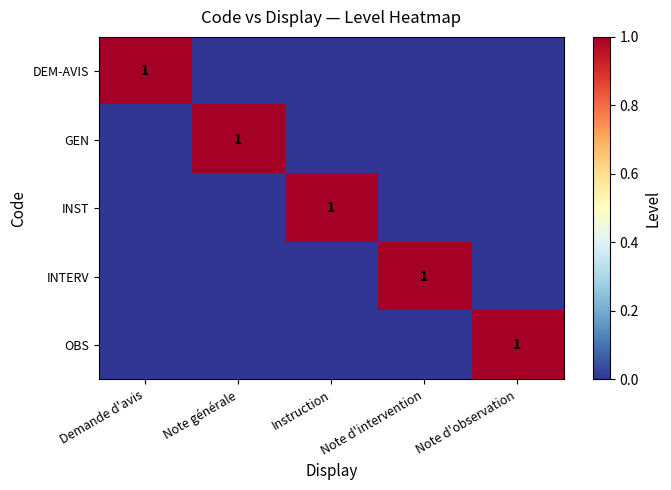

Is it true that OBS equals 1 at Note d'observation?

True